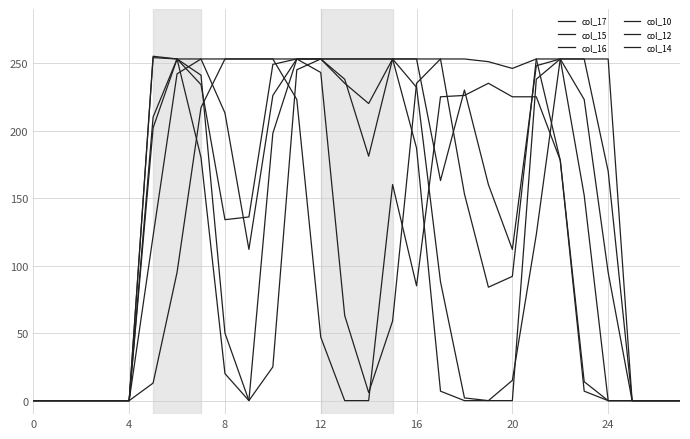

Reading right to left, transcribe all the data shown in this chart.

col_17: 0	0	0	0	14	178	253	246	251	253	253	235	59	6	63	243	253	253	253	253	217	95	13	0	0	0	0	0
col_15: 0	0	0	95	223	253	123	15	0	2	88	232	253	253	253	253	253	198	0	20	180	253	254	0	0	0	0	0
col_16: 0	0	0	0	152	253	253	92	84	153	253	253	253	181	238	253	253	249	136	134	234	253	210	0	0	0	0	0
col_10: 0	0	0	0	7	178	225	225	235	226	225	85	160	0	0	47	223	253	253	253	253	242	122	0	0	0	0	0
col_12: 0	0	0	253	253	253	248	112	160	230	163	253	253	220	235	253	253	226	112	213	253	253	202	0	0	0	0	0
col_14: 0	0	0	170	253	253	238	0	0	0	7	187	253	253	253	253	245	25	0	50	241	253	255	0	0	0	0	0